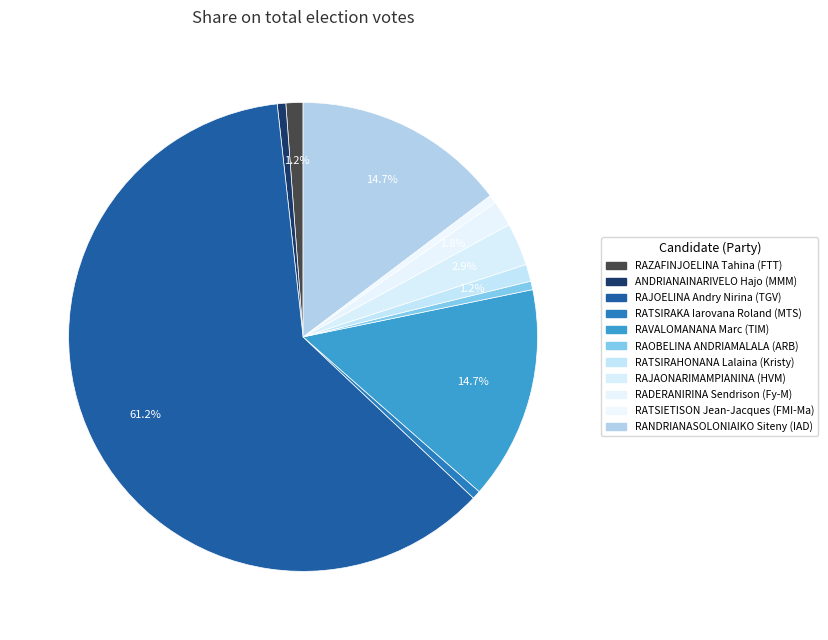

Count the number of slices in the pie.

11